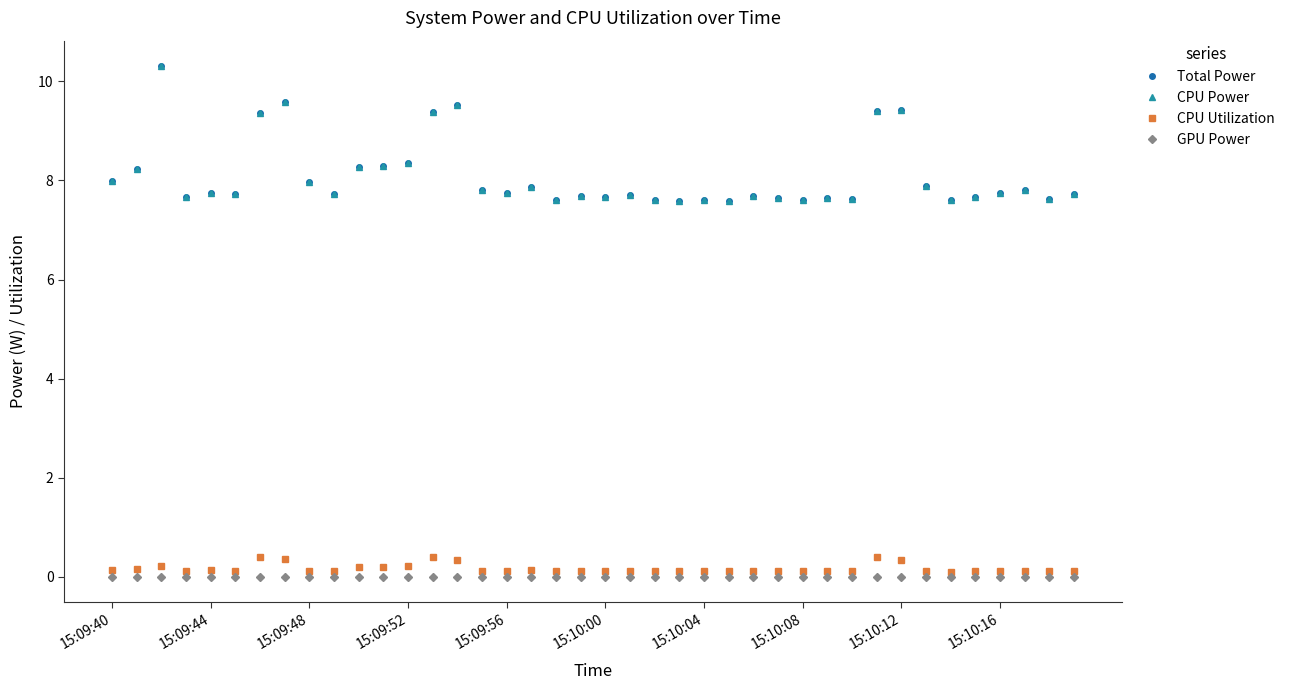

Is this an area chart (filled region under the line)?

No